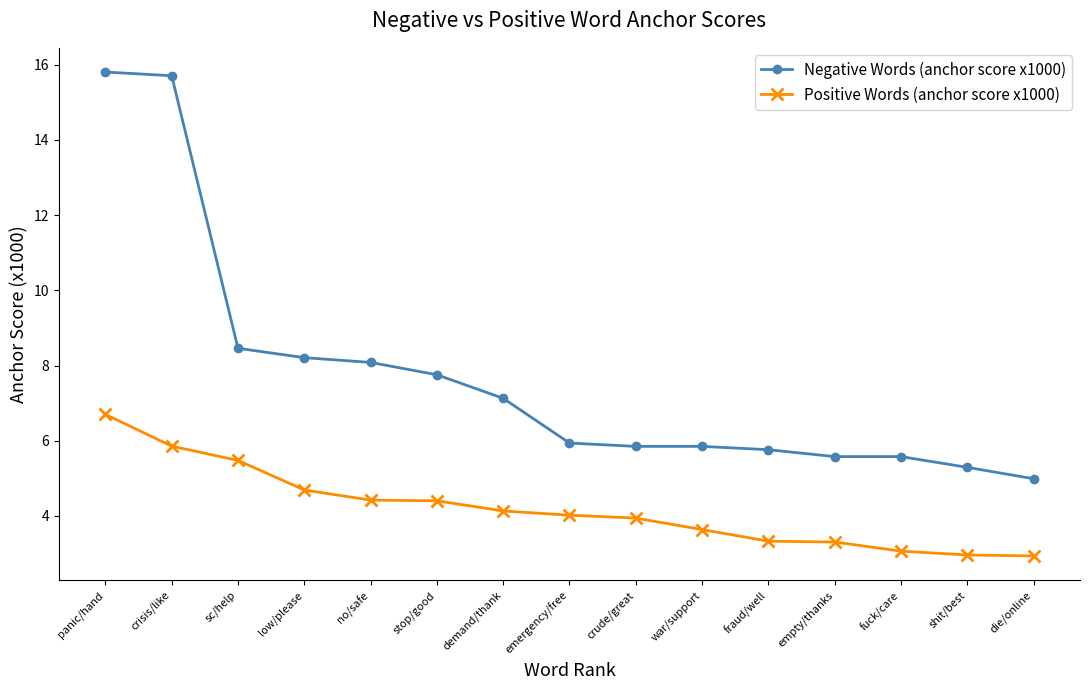

At how many categories does at least one series exceed 11?

2